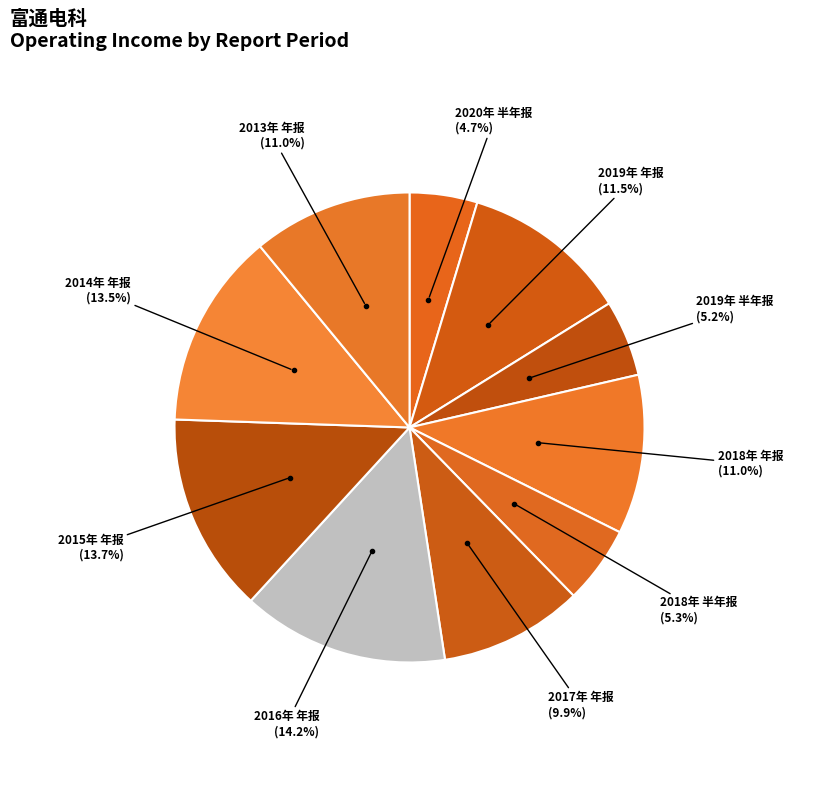

How many slices are in this pie chart?

10